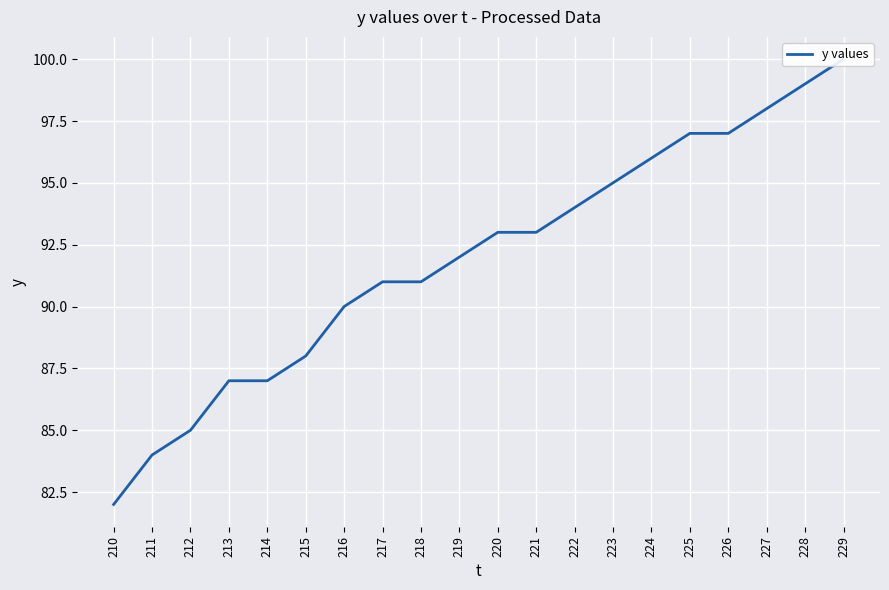

Which label corresponds to the largest value in the chart?

229